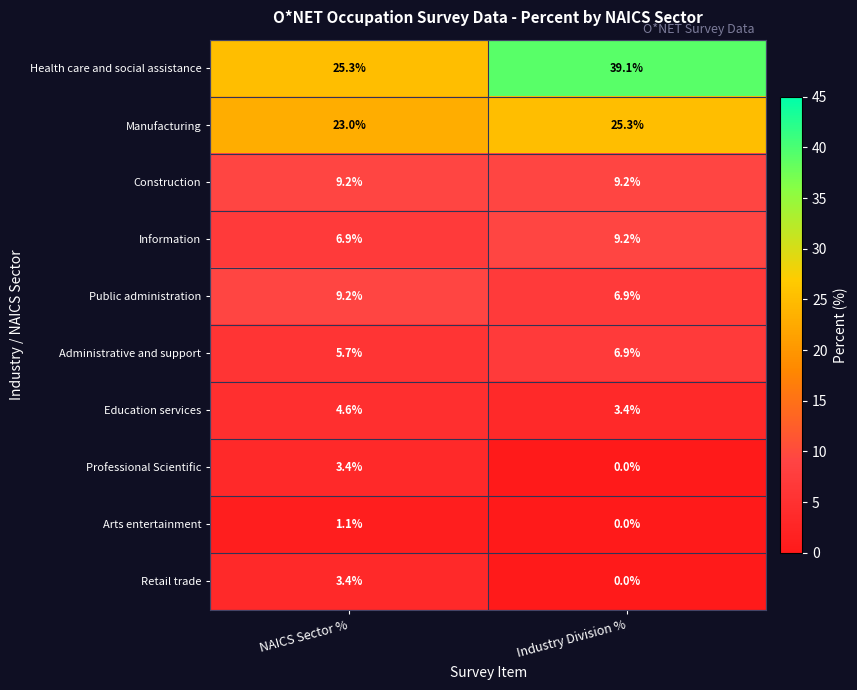

At which category is the sum across all series the highest?

Industry Division %